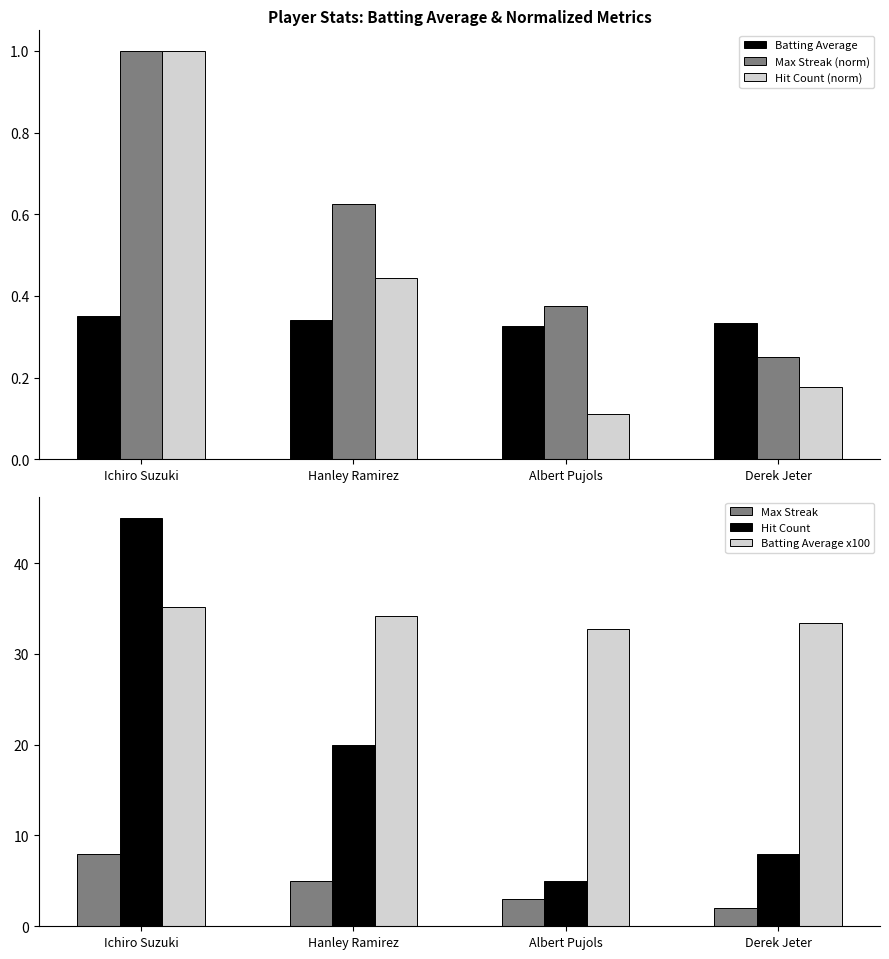

What is the label of the 2nd bar from the right?

Albert Pujols